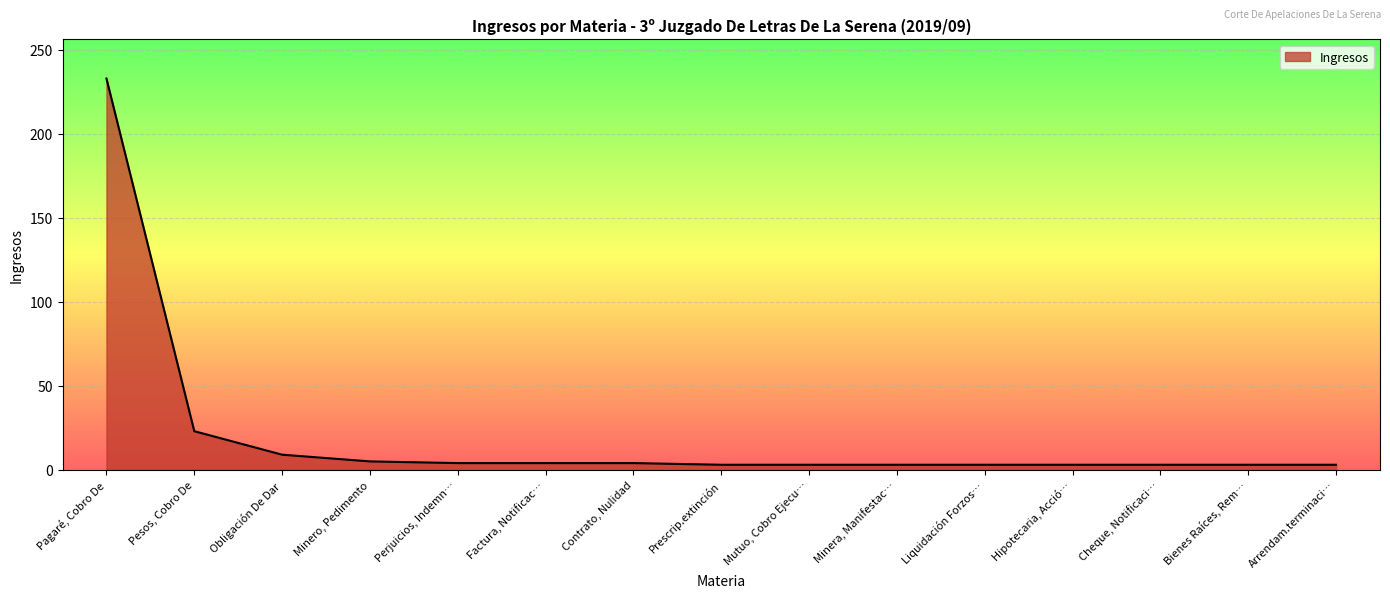

What is the difference between the maximum and minimum values?

230